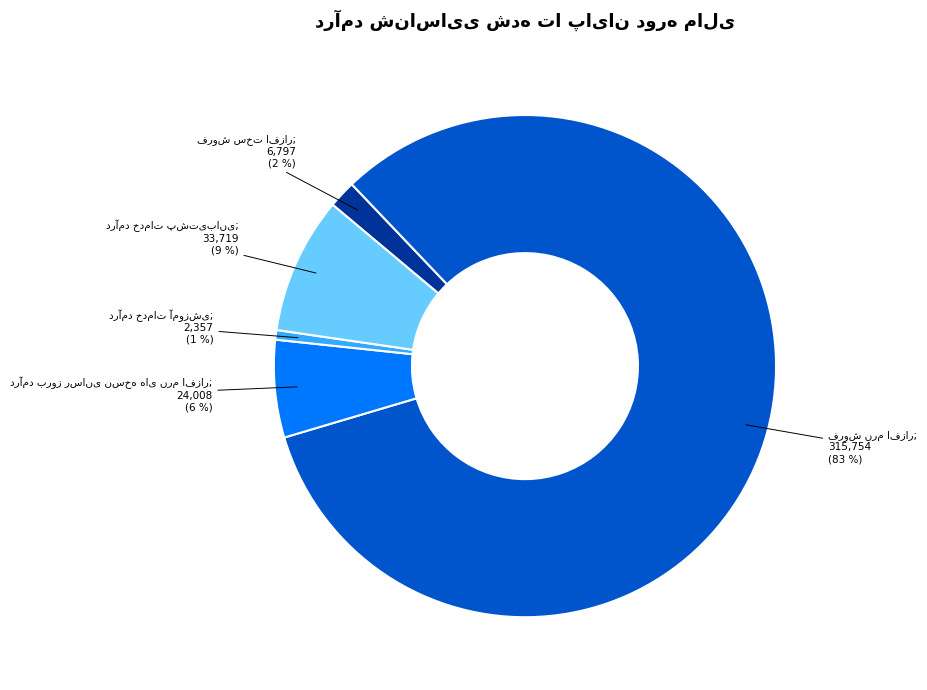

How many slices are in this pie chart?

5